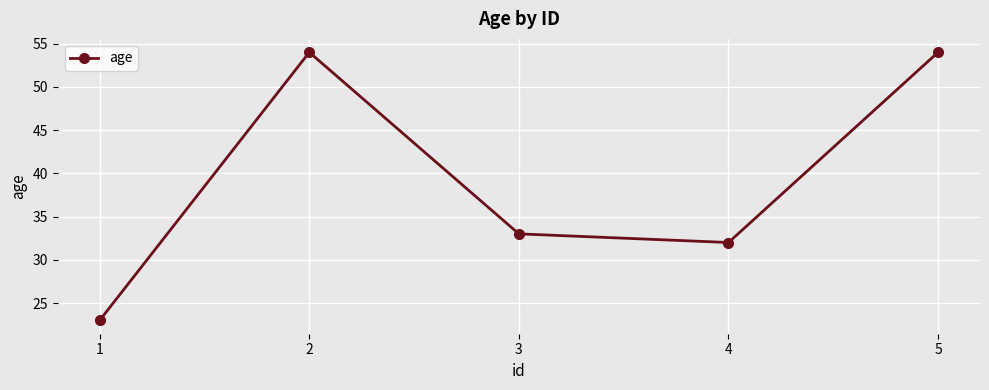

What is the value of the 5th point from the left?

54